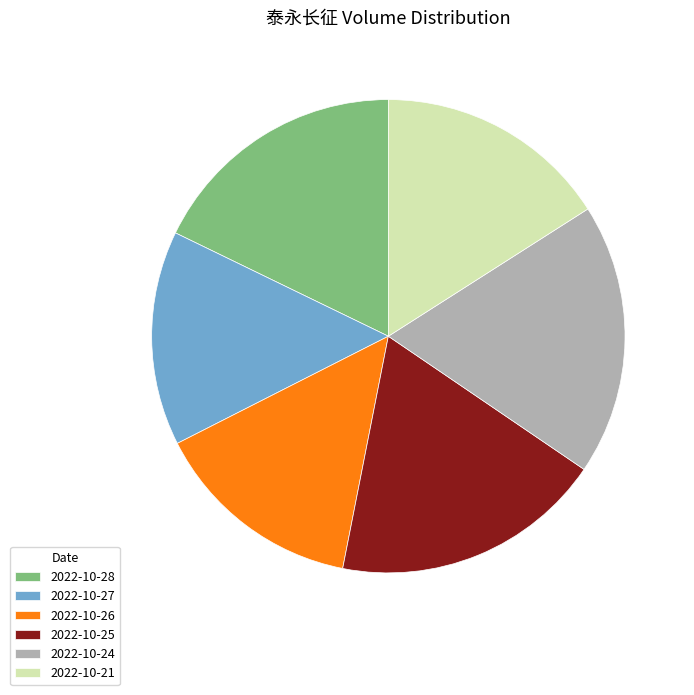

The 2022-10-25 slice represents 12% of the pie. True or false?

False